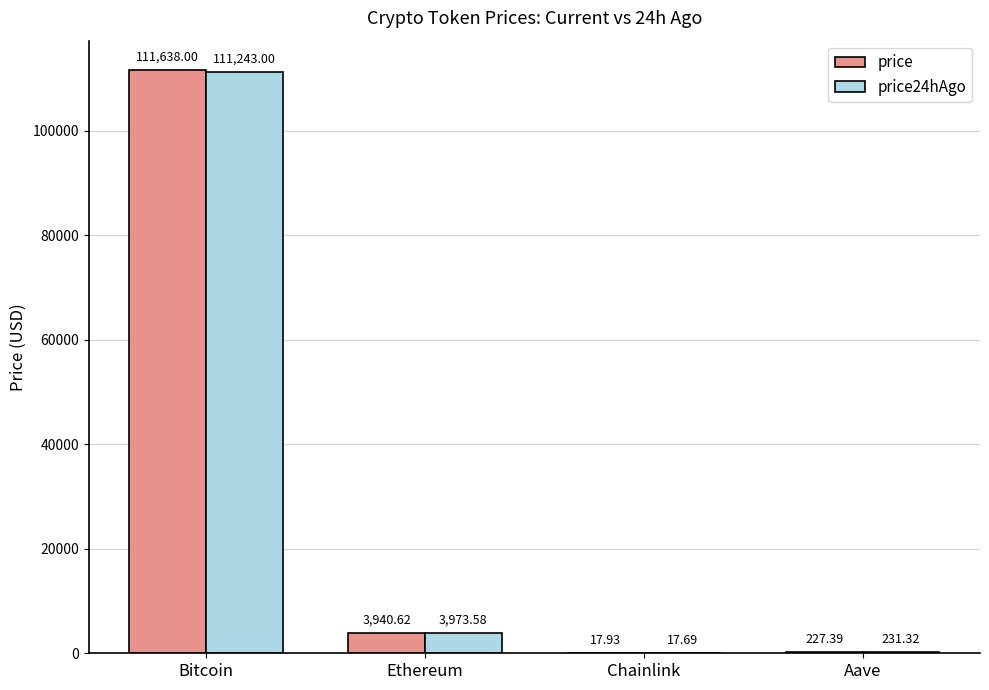

The price24hAgo series shows 17.7 at Chainlink. True or false?

True